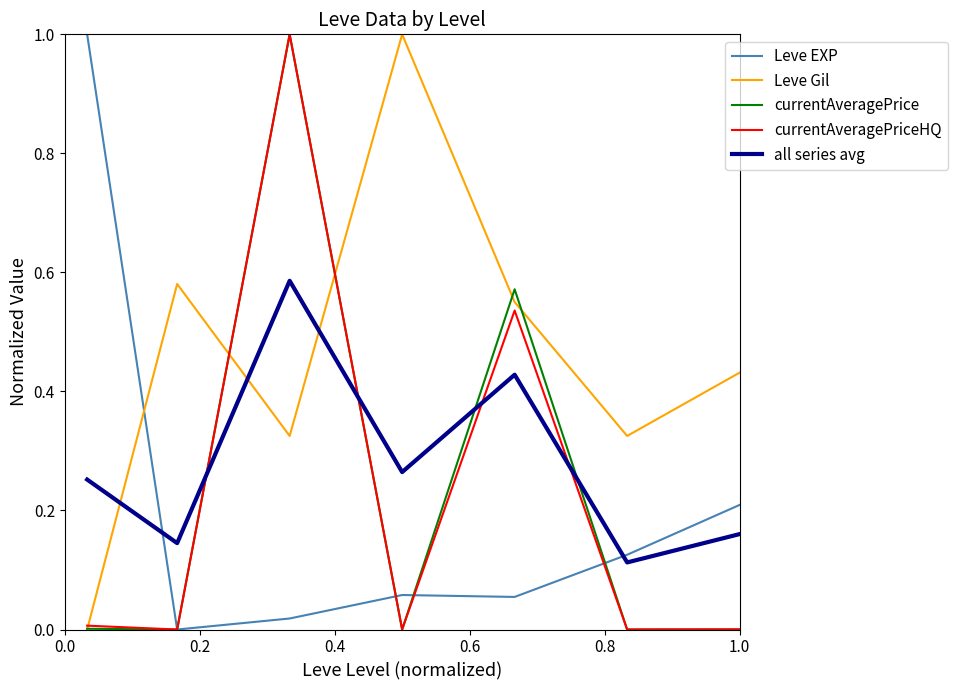

What is the maximum value for Leve EXP?

1.0